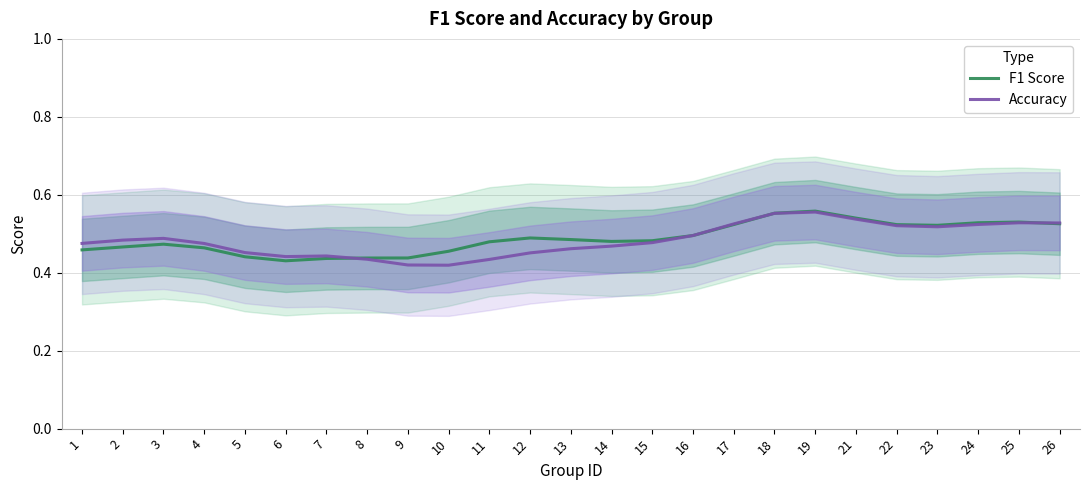

What is the approximate value of Accuracy at 13?

0.5